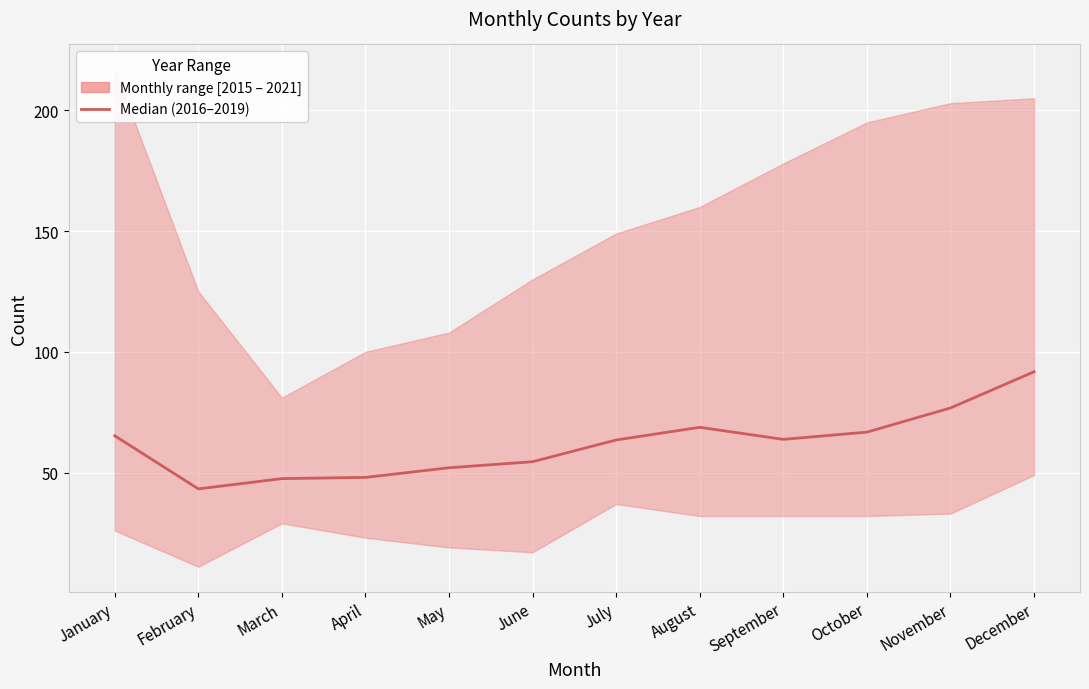

Reading left to right, list all the values displayed in this chart.

65.2	43.2	47.5	48.0	52.0	54.5	63.5	68.8	63.8	66.8	76.8	91.8